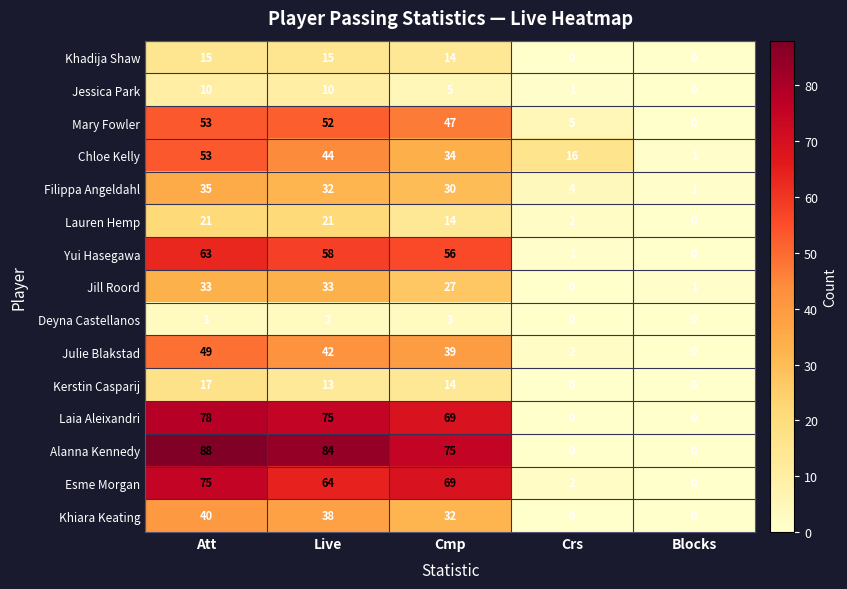

Which category has the highest value across all series?

Att